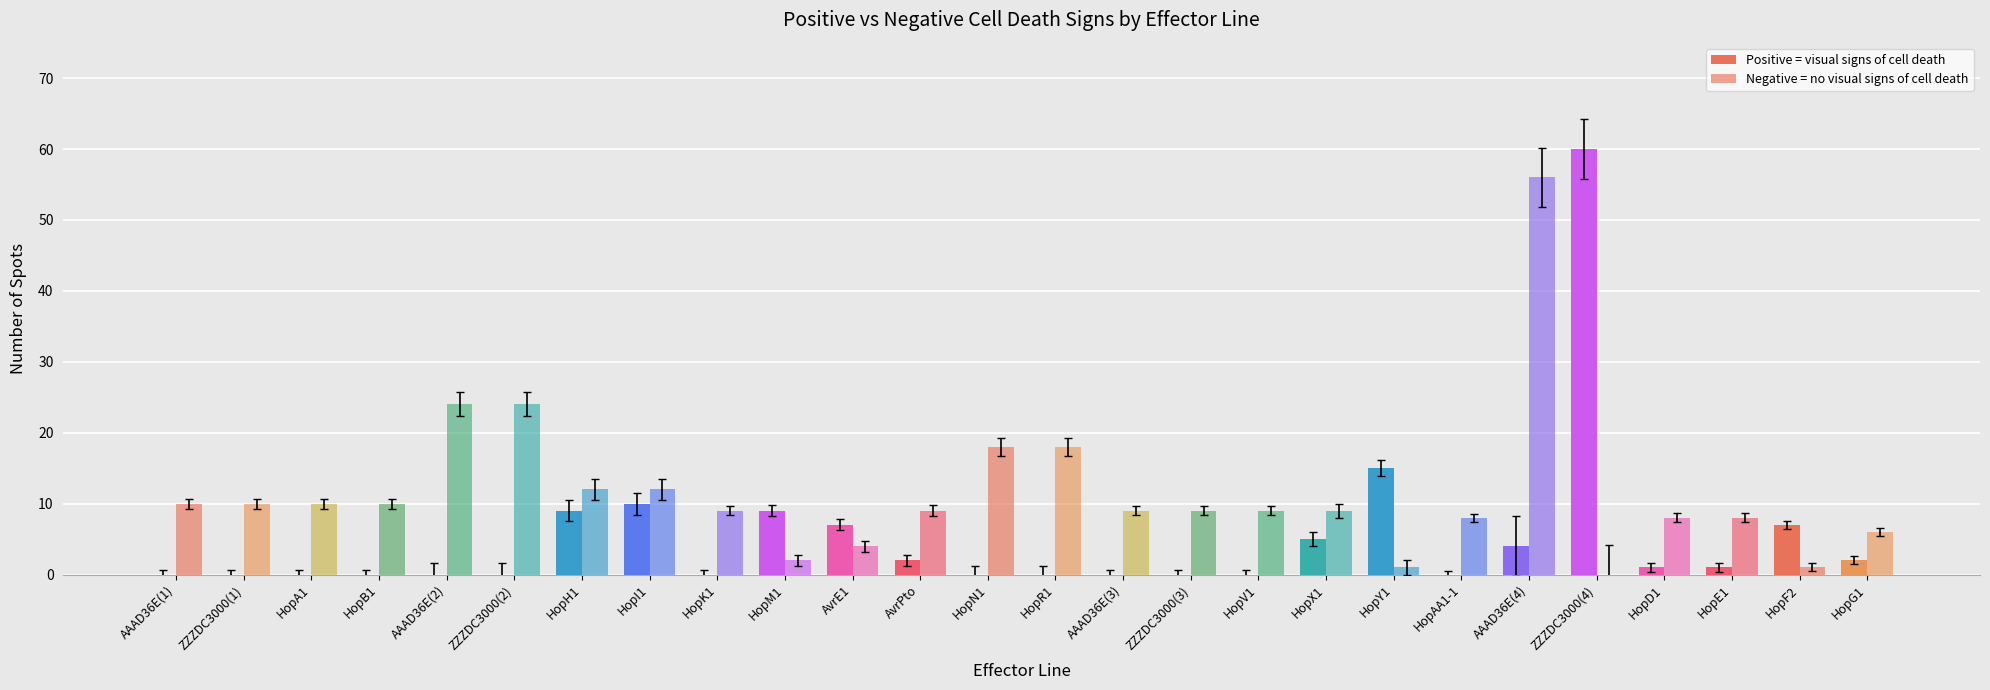

The value of Negative = no visual signs of cell death at AvrPto is 5. True or false?

False